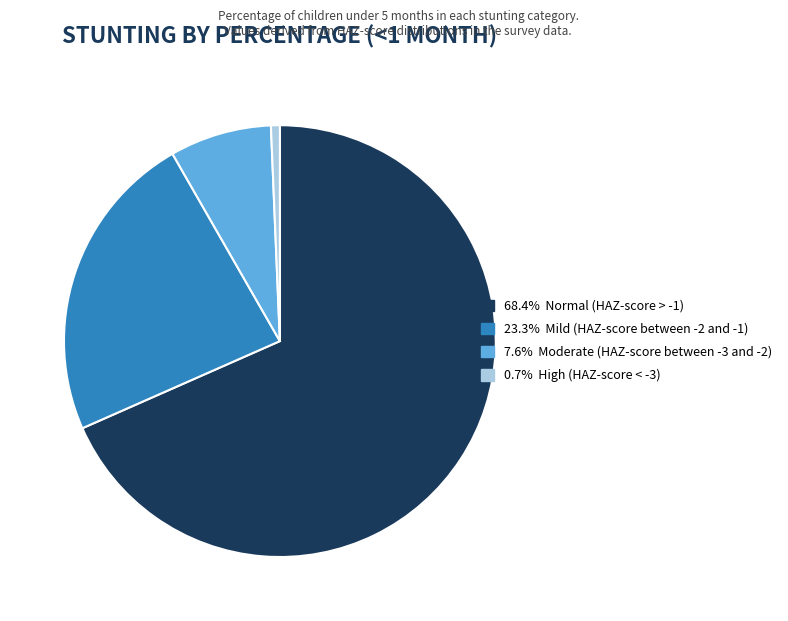

How many slices are in this pie chart?

4